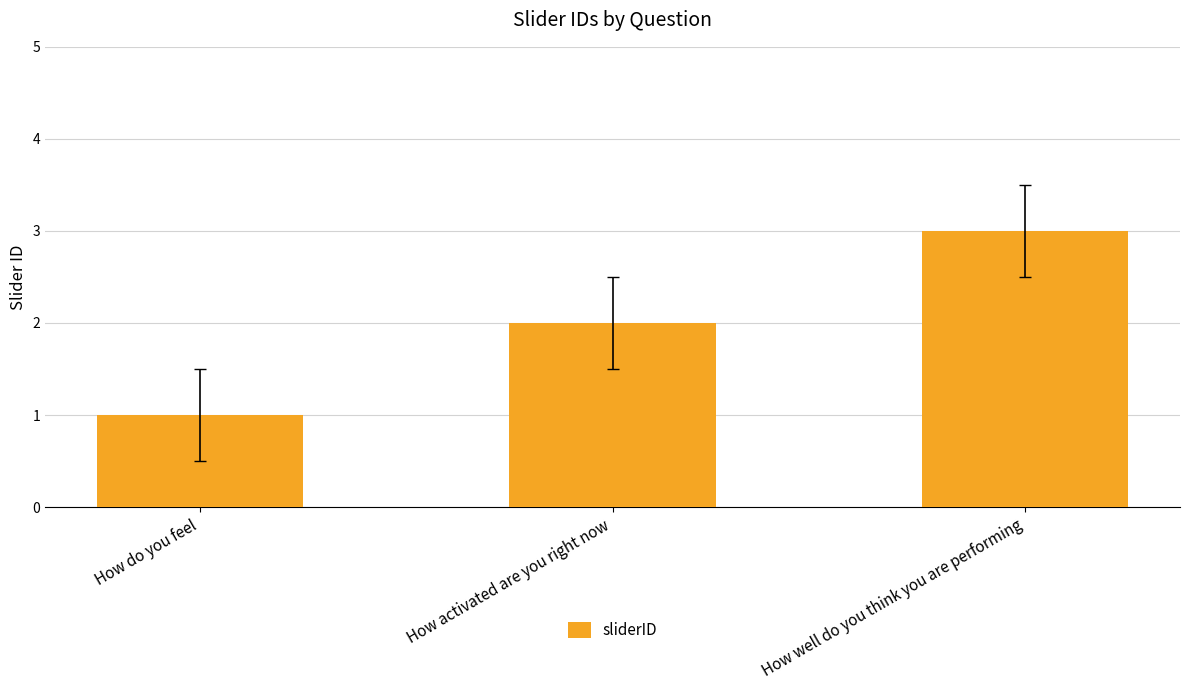

True or false: the data shows 2 at How activated are you right now.

True